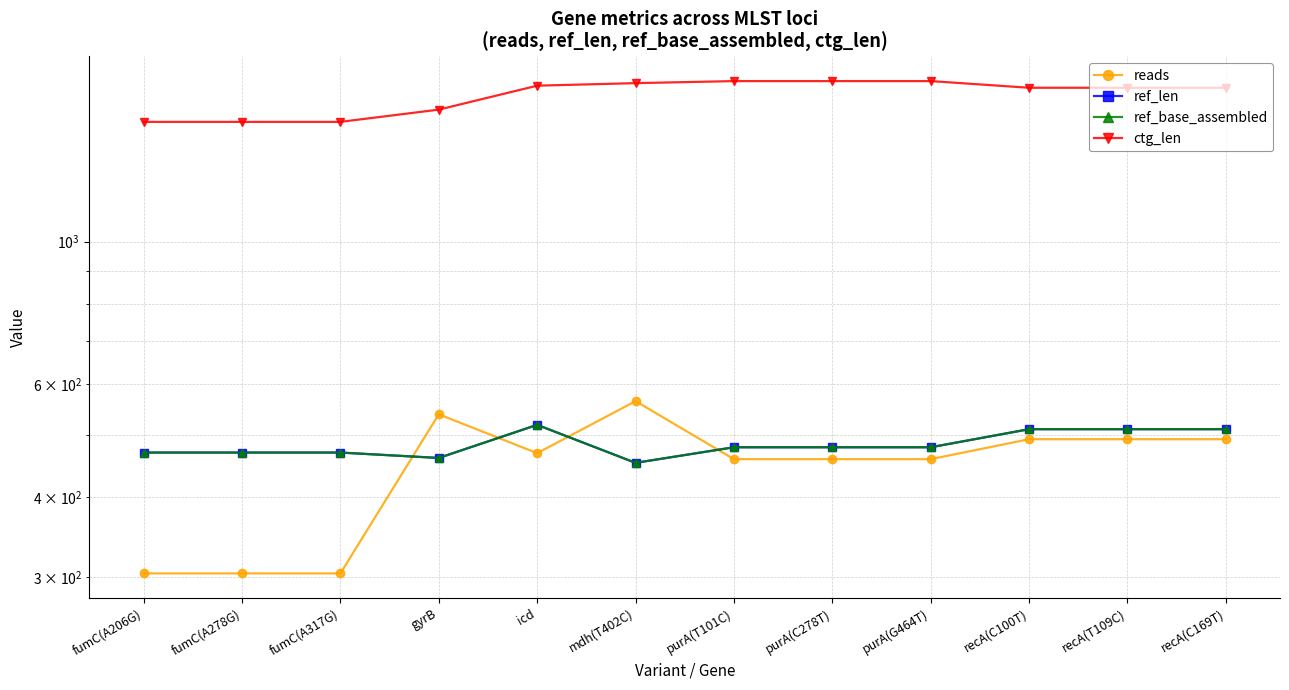

Reading right to left, what are all the values shown in this chart?

reads: 492	492	492	458	458	458	564	468	538	304	304	304
ref_len: 510	510	510	478	478	478	452	518	460	469	469	469
ref_base_assembled: 510	510	510	478	478	478	452	518	460	469	469	469
ctg_len: 1736	1736	1736	1778	1778	1778	1765	1749	1605	1536	1536	1536